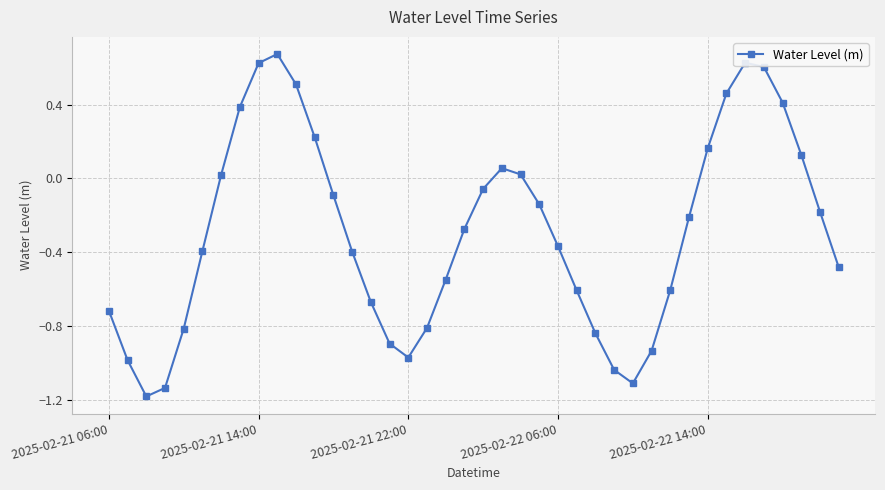

What is the difference between the maximum and minimum values?

1.9